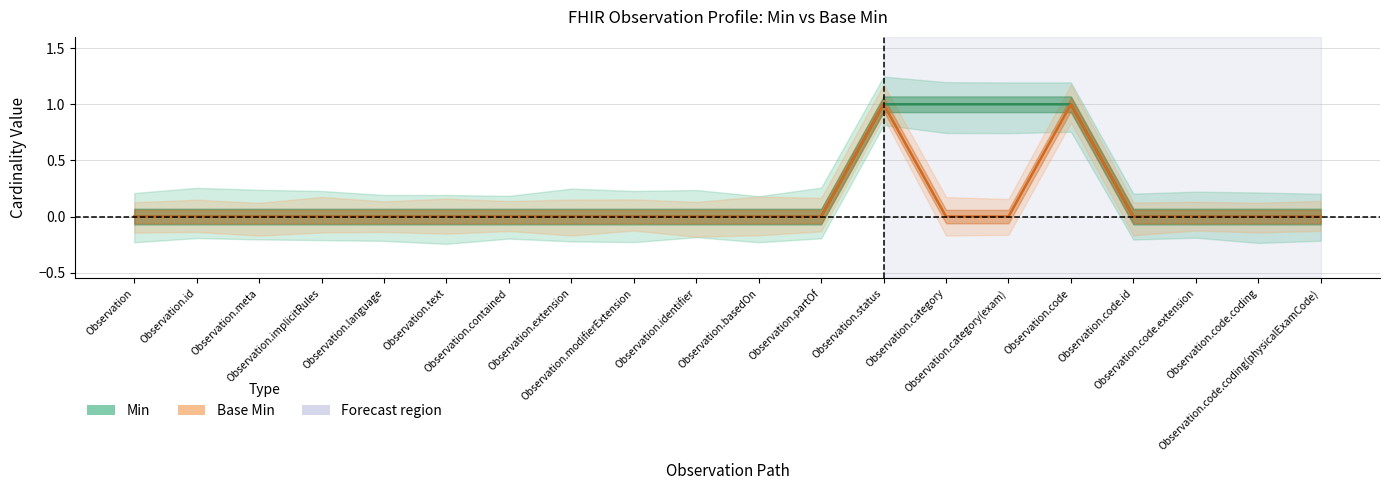

True or false: Base Min and Min cross at least once.

False